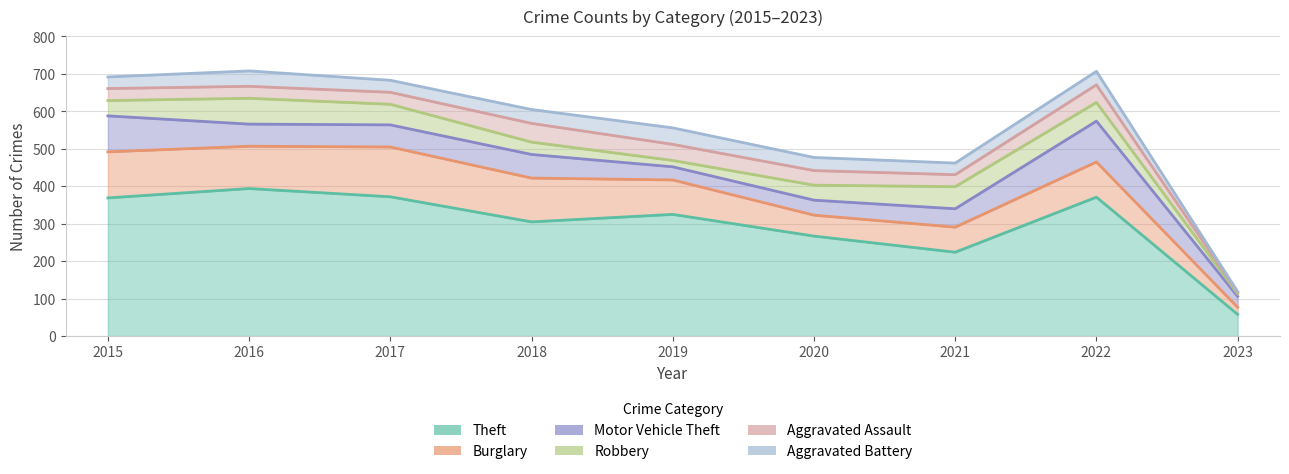

What is the average value of the Motor Vehicle Theft series?

60